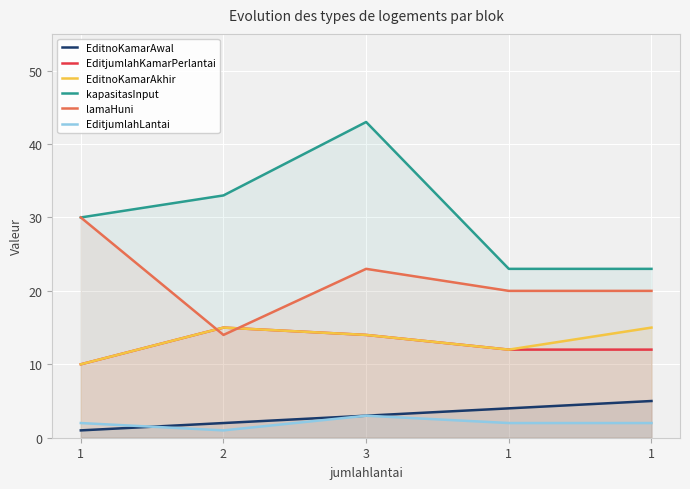

What is the minimum value shown in the chart?

1